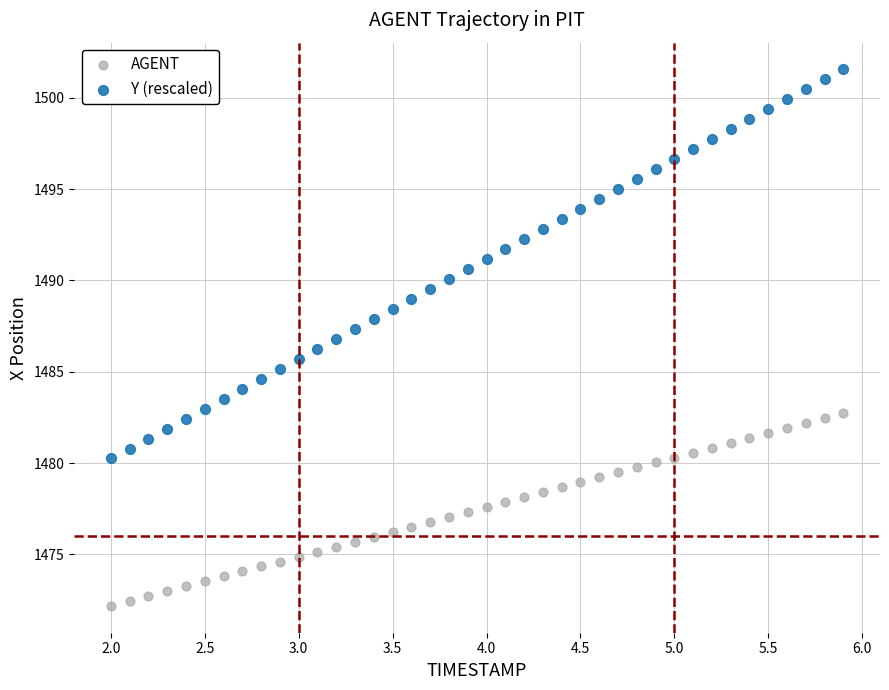

What is the X range (max minus min) for the scatter plot?

3.9